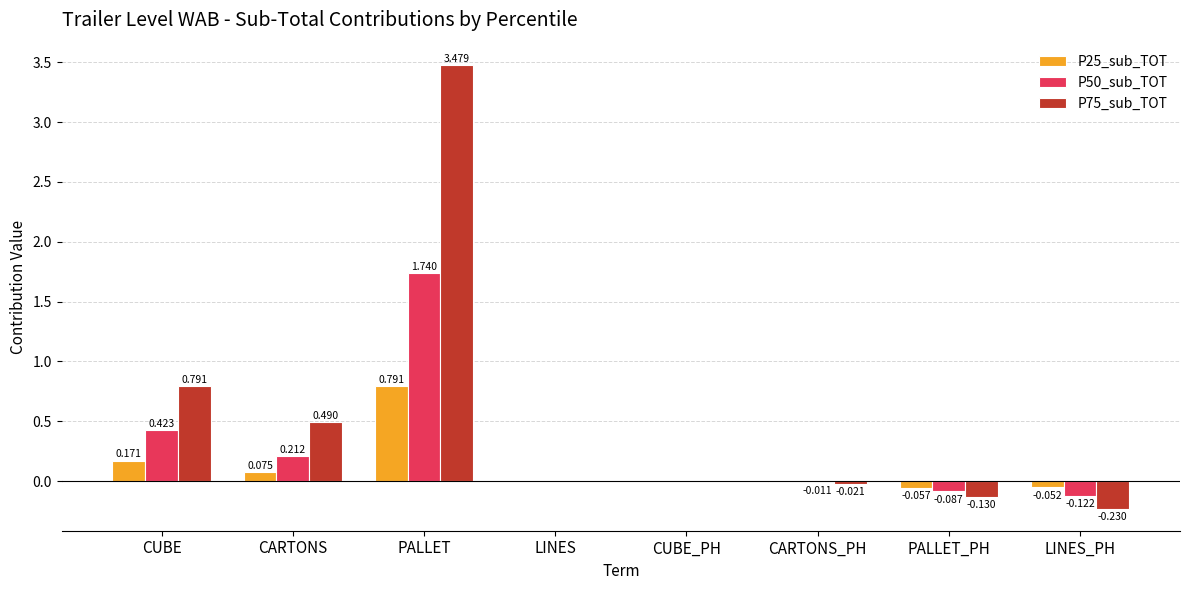

At which label is P75_sub_TOT closest to 1?

CUBE